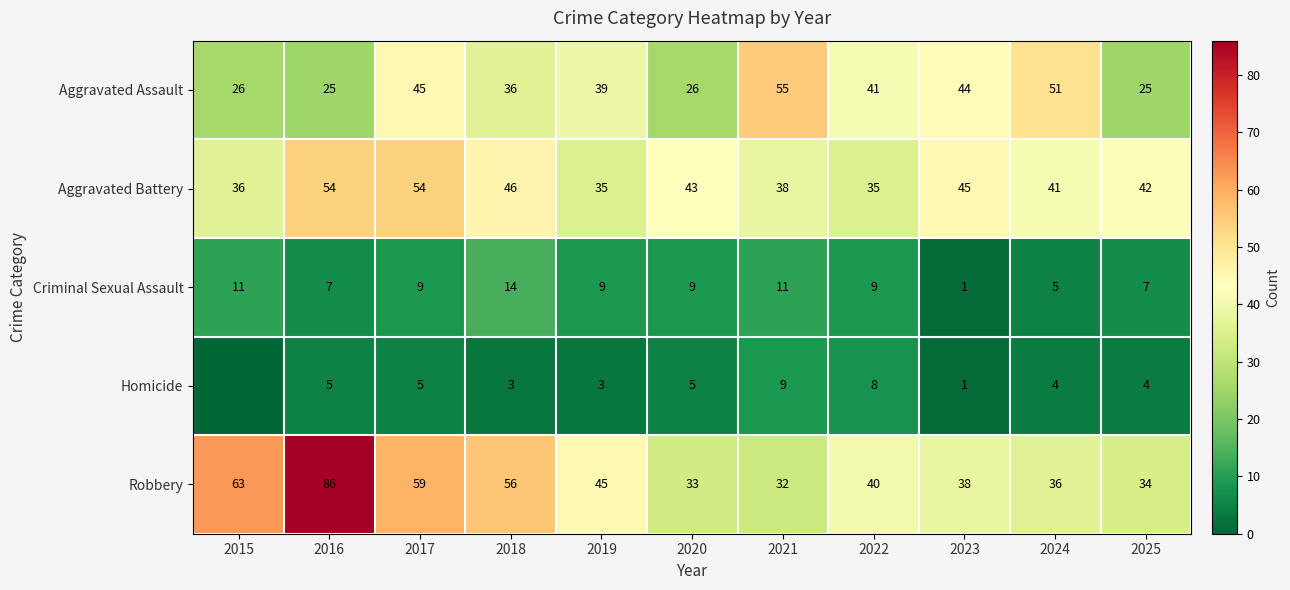

Which series changed the most between 2021 and 2025?

Aggravated Assault